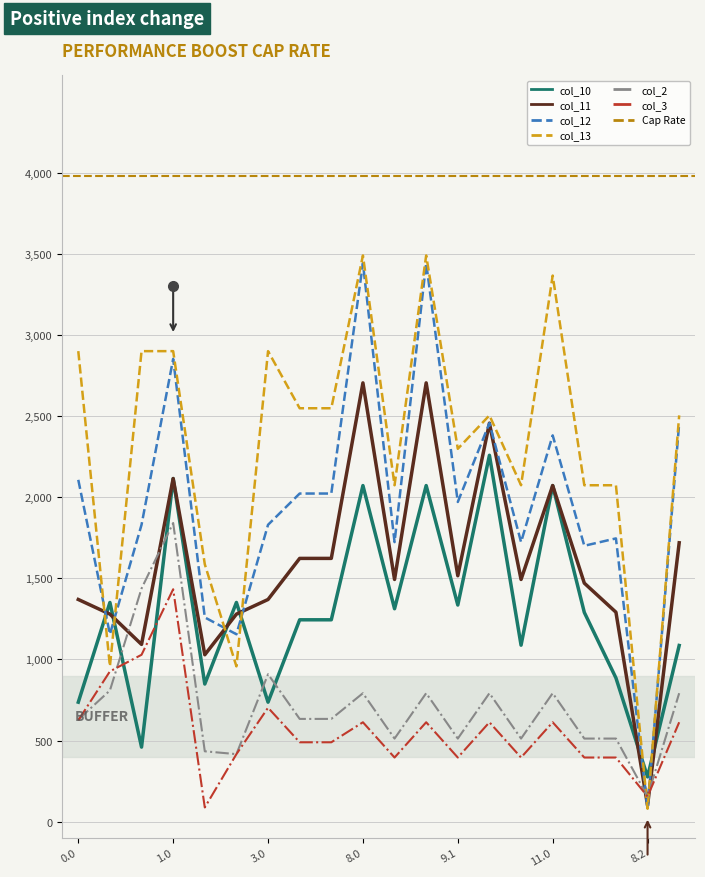

True or false: col_11 has a value of 3044.1 at 1.0.

False